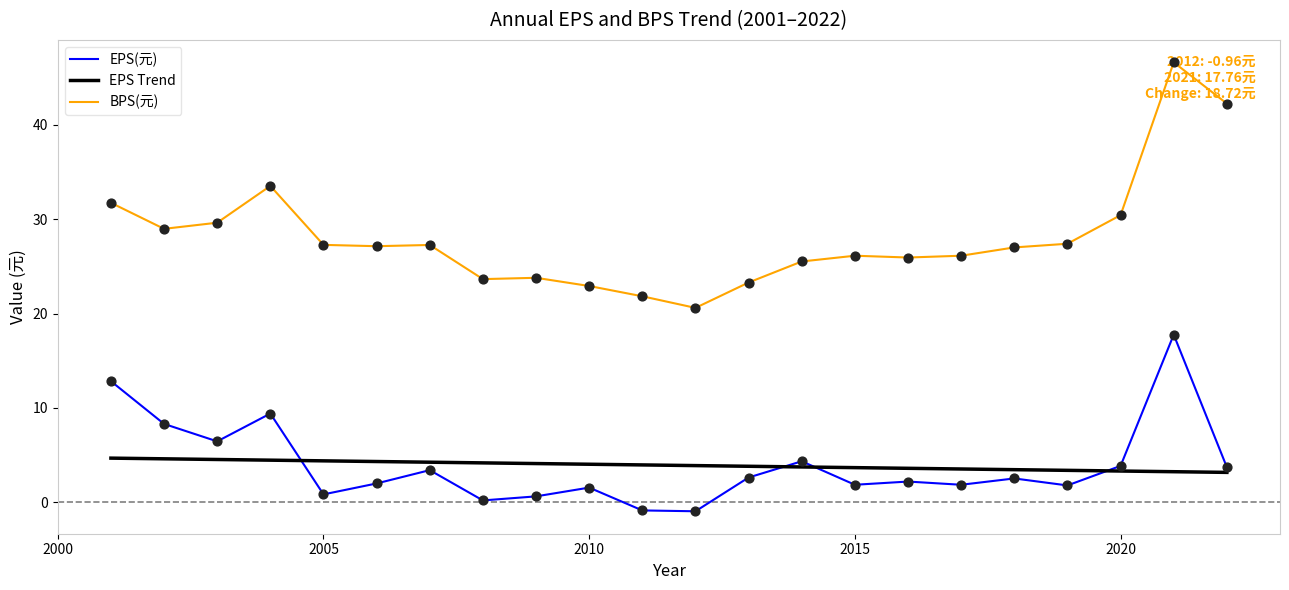

Which series has the largest range (max minus min)?

BPS(元)